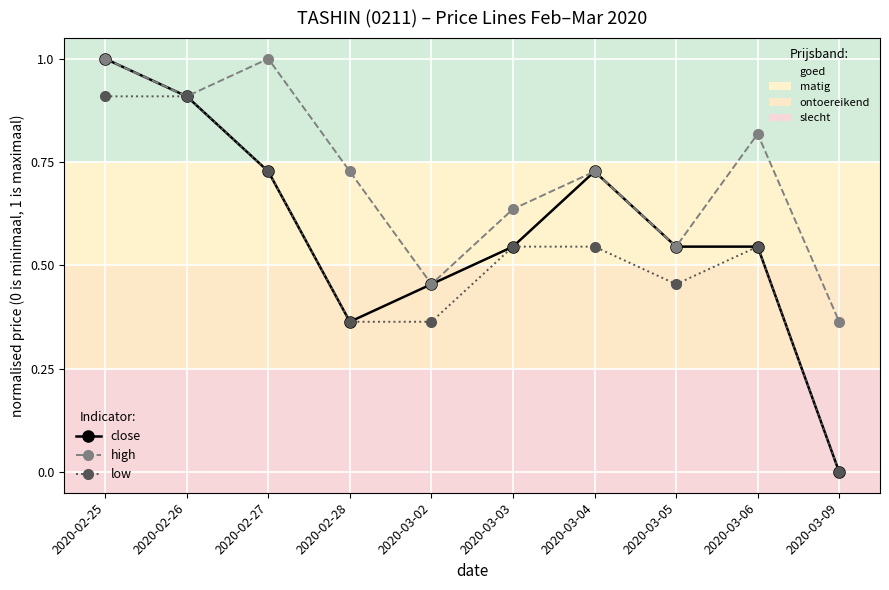

Where is the first local maximum for close?

2020-03-04